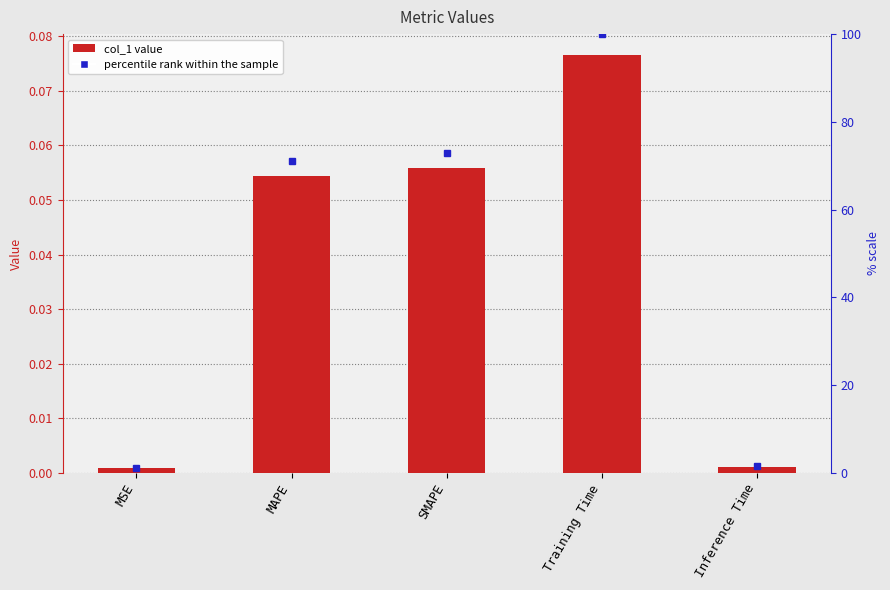

Reading left to right, extract all data points from this chart.

col_1: MSE=0.0	MAPE=0.1	SMAPE=0.1	Training Time=0.1	Inference Time=0.0
percentile rank within the sample: MSE=1.1	MAPE=71.0	SMAPE=73.0	Training Time=100.0	Inference Time=1.5